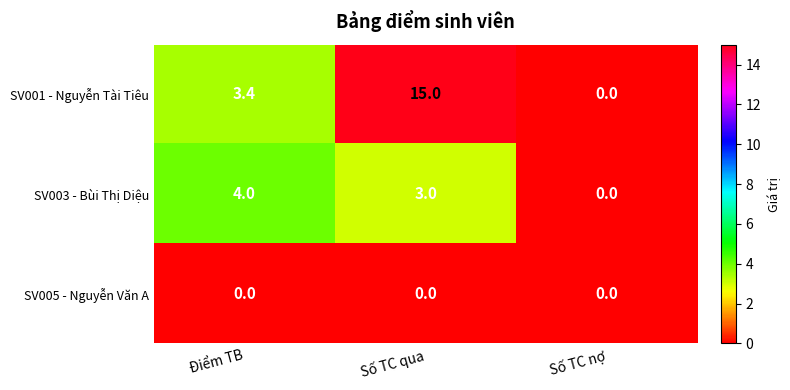

What is the spread (max minus min) of values at Điểm TB?

4.0